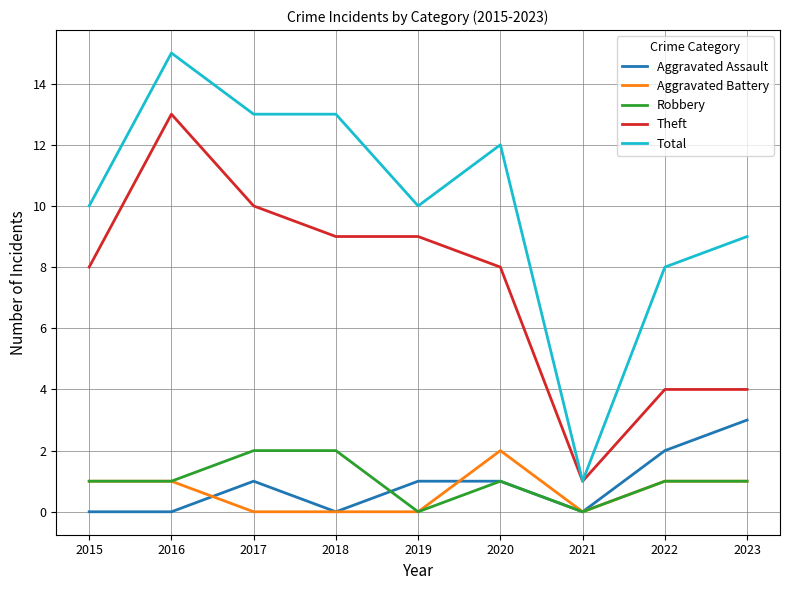

Which series has the largest range (max minus min)?

Total